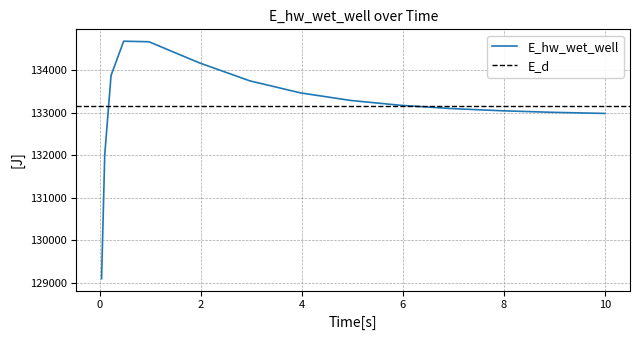

What is the average value?

133155.5